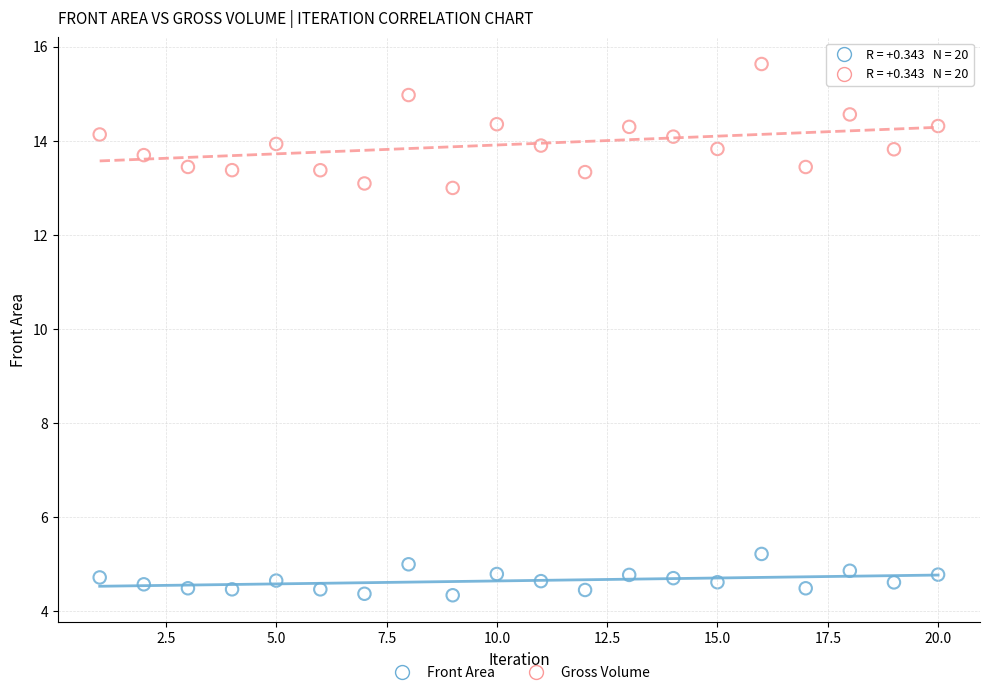

Which series has the largest Y range (max minus min)?

Gross Volume